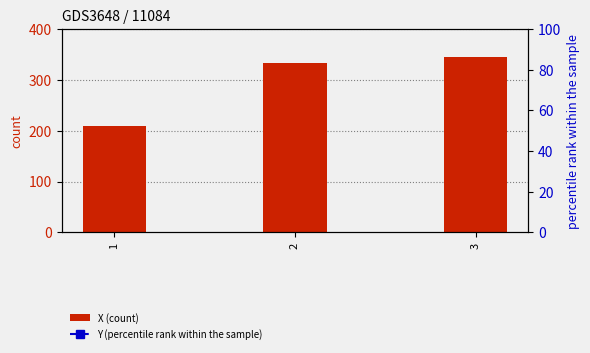

What is the difference between the highest and lowest values at 2?

42.5